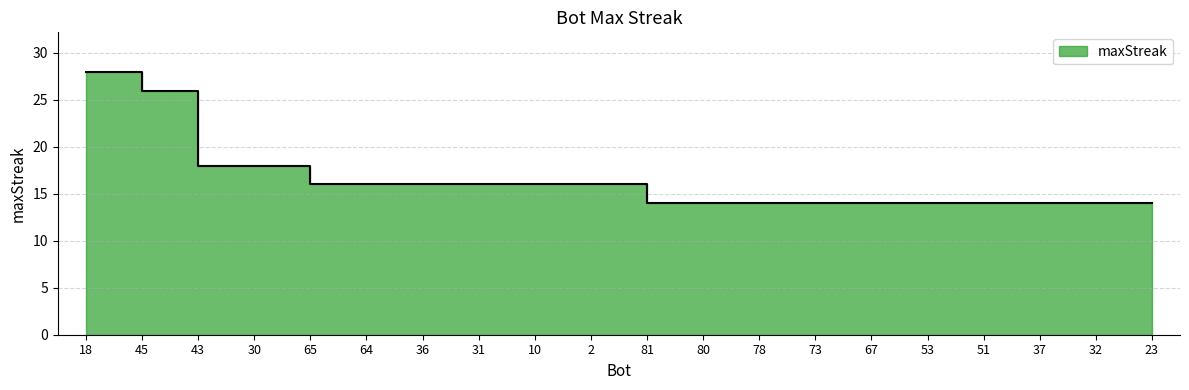

What is the maximum value shown in the chart?

28